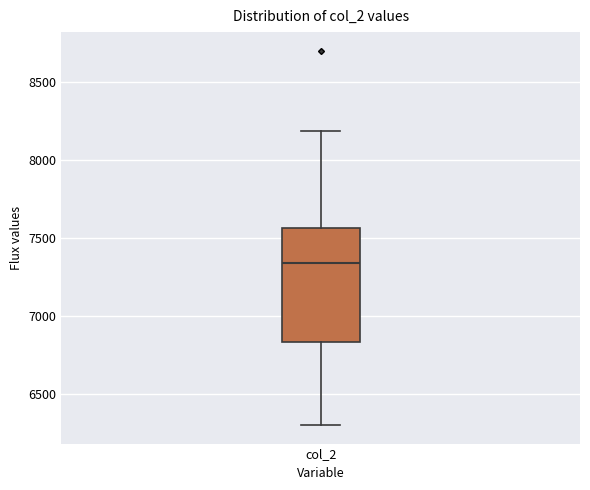

Read this box plot against the y-axis: the position of the median line, the range covered by the box, and the ends of both whiskers. The values are not printed on the chart, so give them approximately, as read against the axis.

median 7350, box 6850 to 7550, whiskers 6300 to 8200